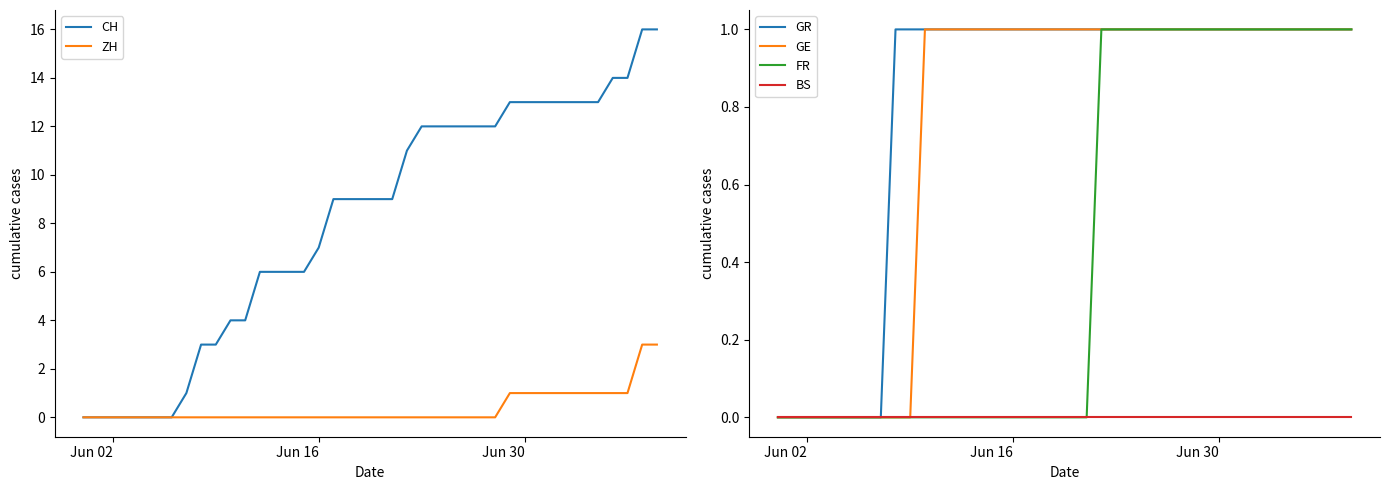

What is the maximum value for ZH?

3